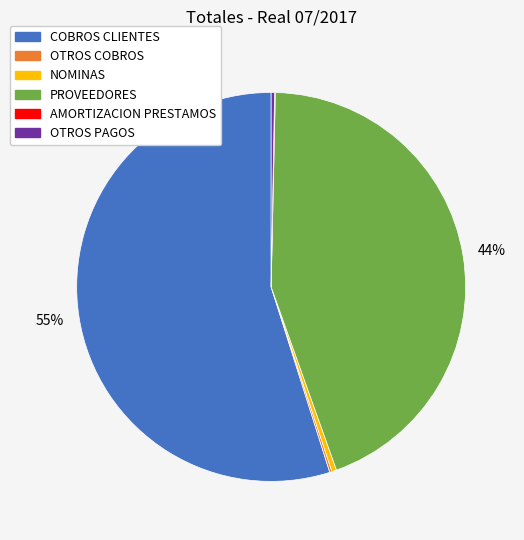

What percentage is the PROVEEDORES slice, to the nearest percent?

44%